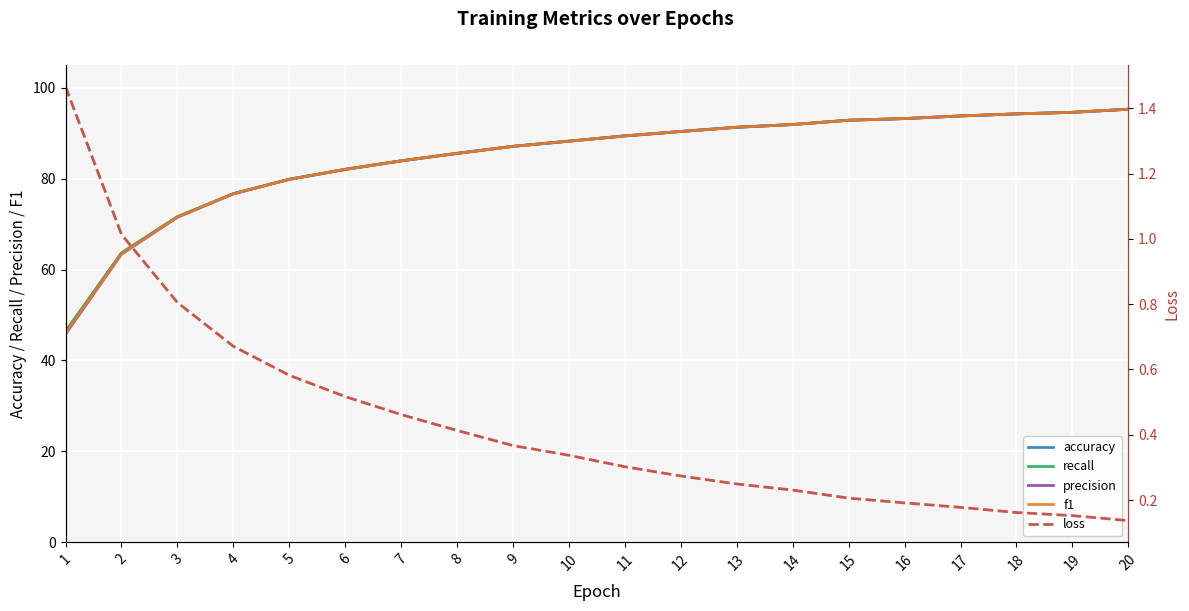

How many lines are shown in the chart?

5